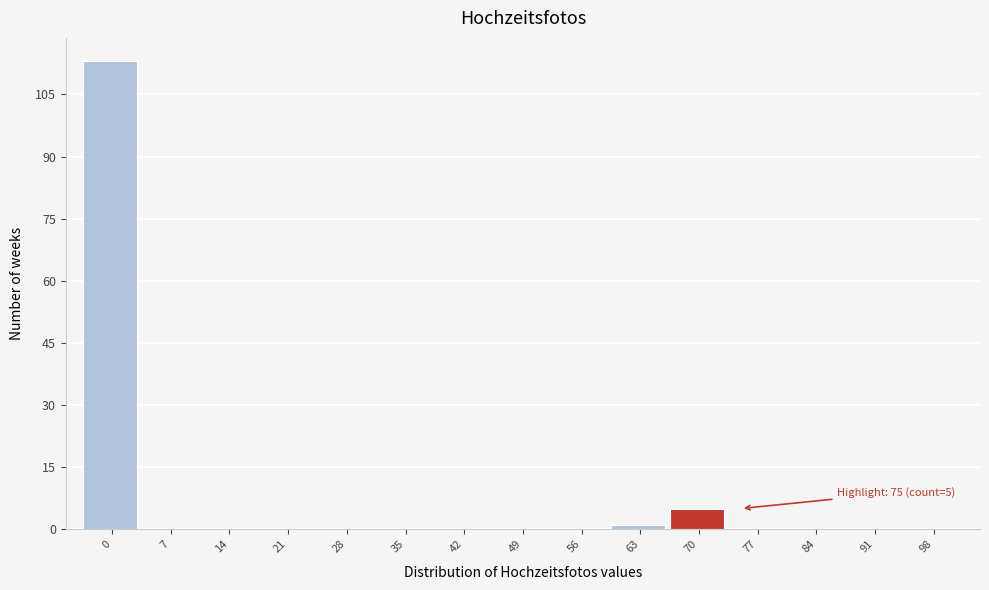

Reading right to left, extract all data points from this chart.

98=0	91=0	84=0	77=0	70=5	63=1	56=0	49=0	42=0	35=0	28=0	21=0	14=0	7=0	0=113